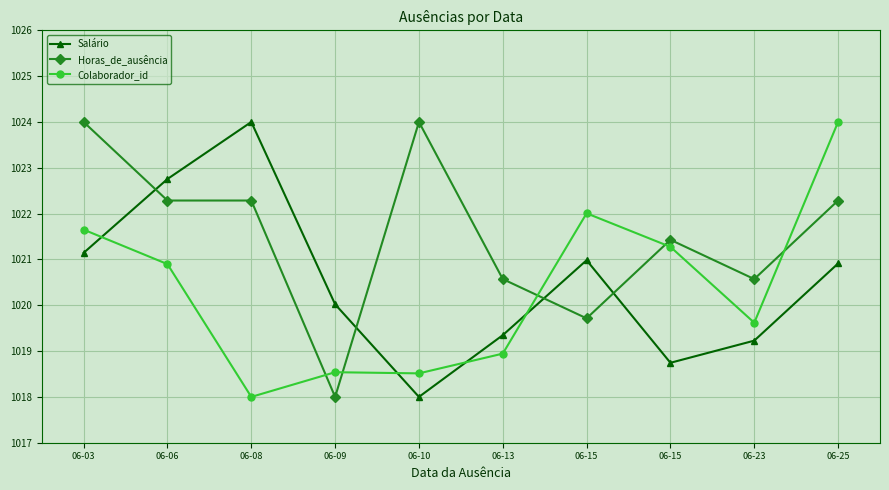

Reading right to left, transcribe all the data shown in this chart.

Salário: 1020.9	1019.2	1018.7	1021.0	1019.3	1018.0	1020.0	1024.0	1022.8	1021.1
Horas_de_ausência: 1022.3	1020.6	1021.4	1019.7	1020.6	1024.0	1018.0	1022.3	1022.3	1024.0
Colaborador_id: 1024.0	1019.6	1021.3	1022.0	1018.9	1018.5	1018.5	1018.0	1020.9	1021.7